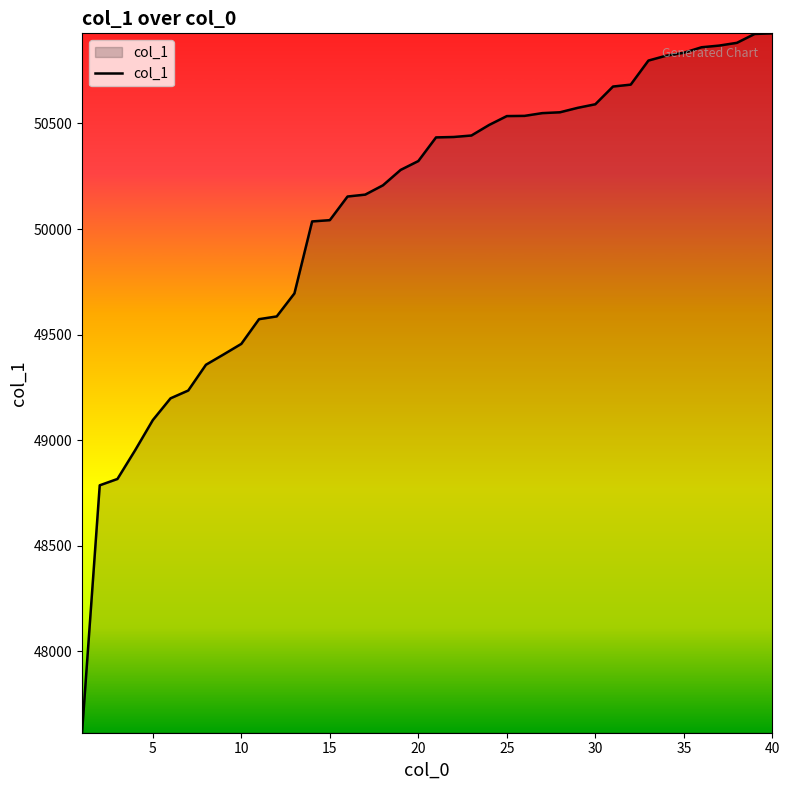

What is the difference between the maximum and minimum values?

3313